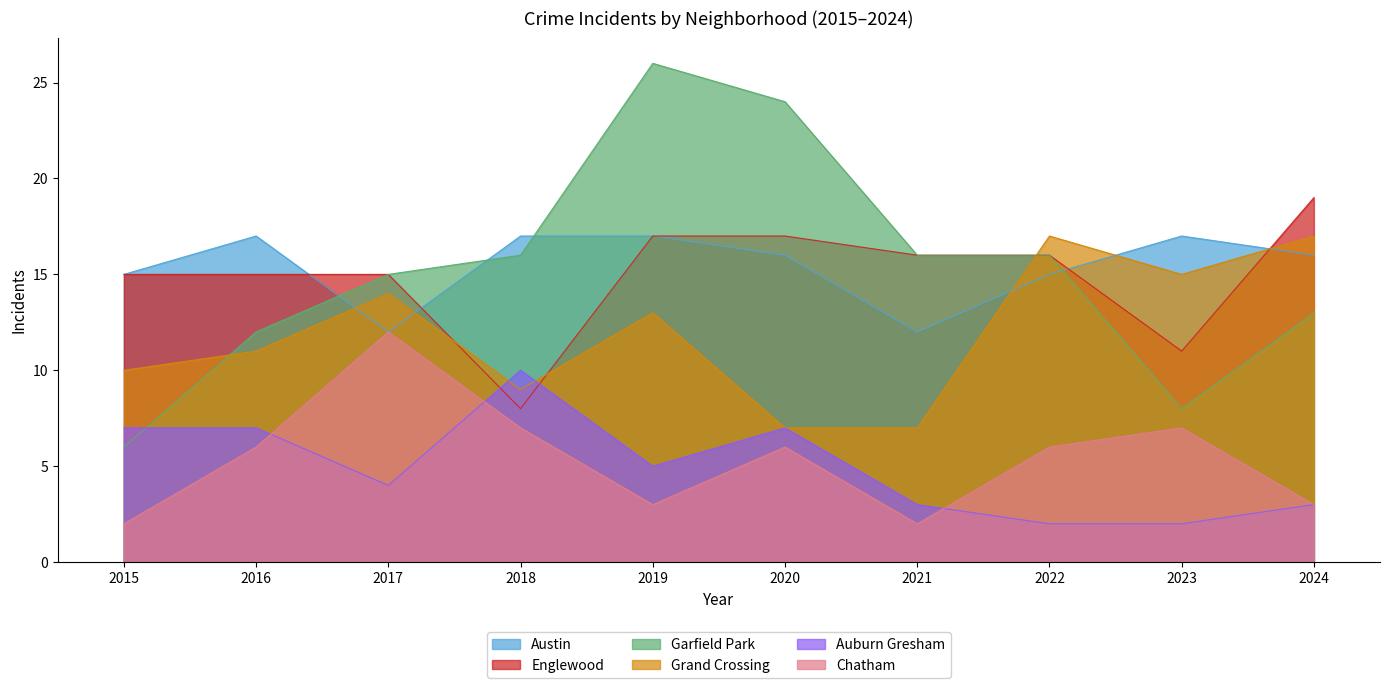

Count the Chatham values in the range 3 to 7.

7